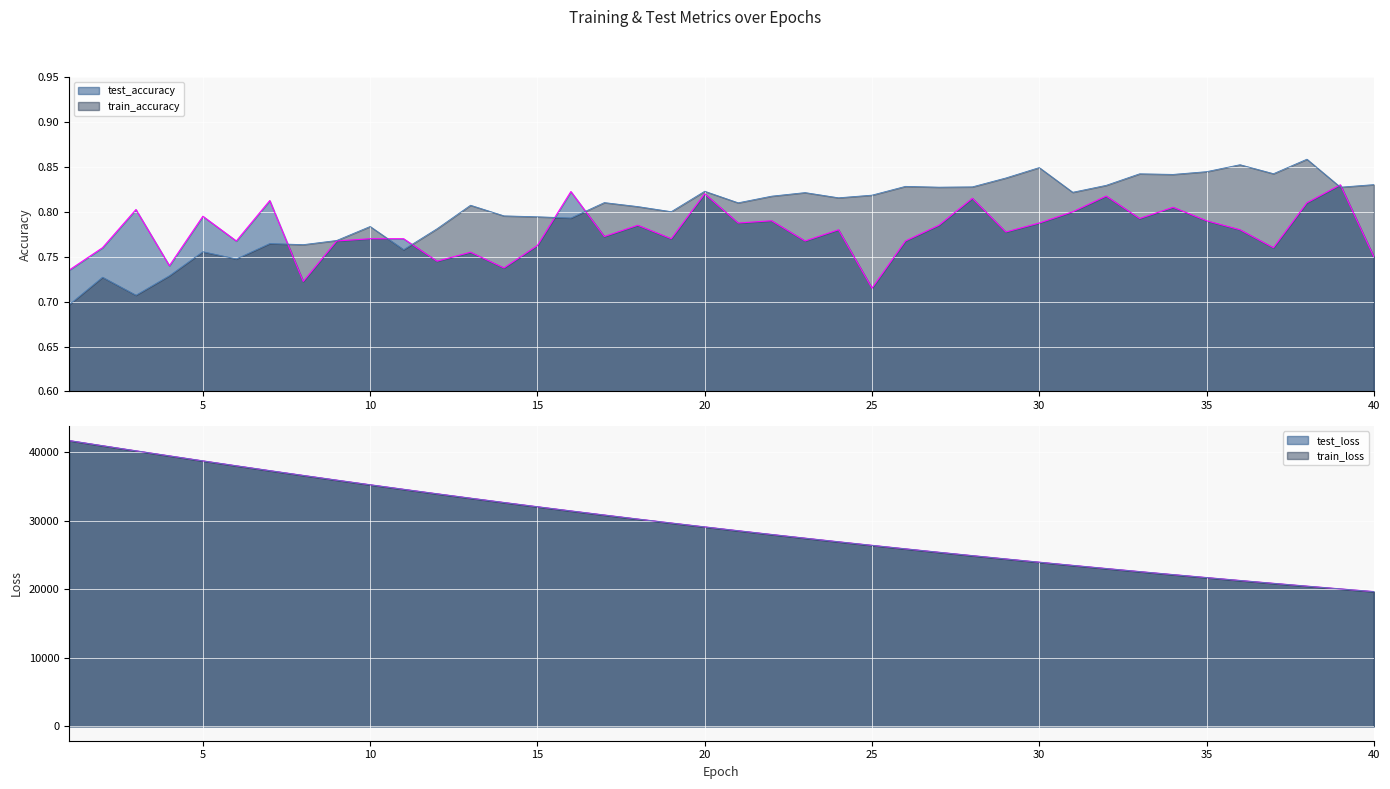

At which label is train_loss closest to 30713?

17